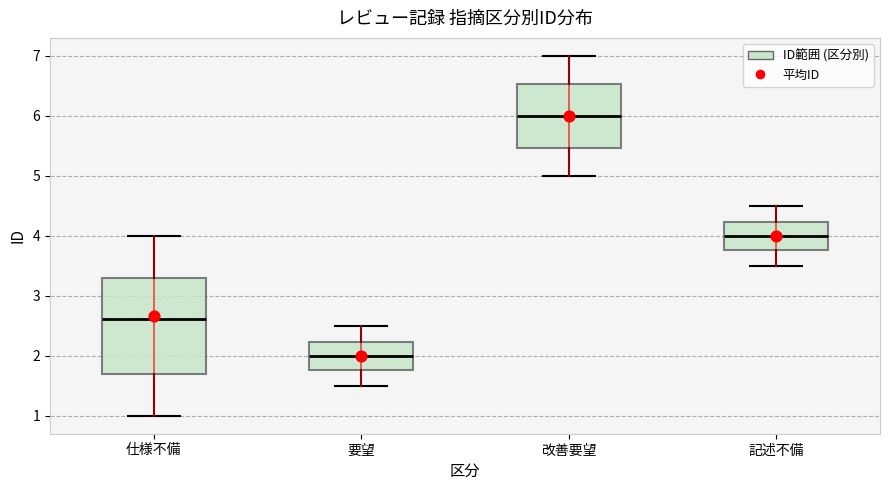

Reading left to right, transcribe this box plot: for each box, give where its median line is, the range the box spans, and where its two whiskers end, as read against the y-axis. The values are not printed on the chart, so give them approximately, as read against the axis.

仕様不備: median 2.6, box 1.7 to 3.3, whiskers 1.0 to 4.0
要望: median 2.0, box 1.8 to 2.2, whiskers 1.5 to 2.5
改善要望: median 6.0, box 5.5 to 6.5, whiskers 5.0 to 7.0
記述不備: median 4.0, box 3.8 to 4.2, whiskers 3.5 to 4.5